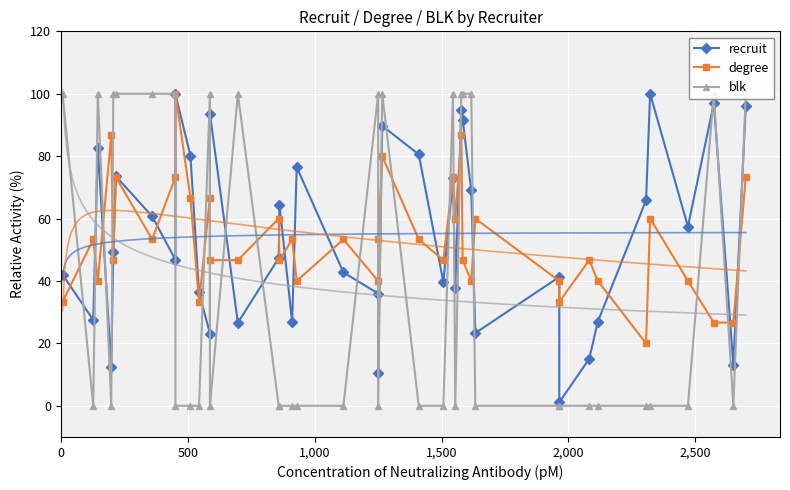

How many positive values does the blk series have?

16